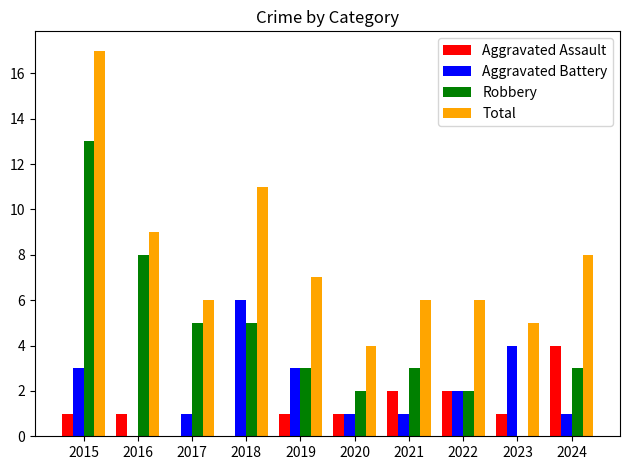

Which series has the largest total across all categories?

Total